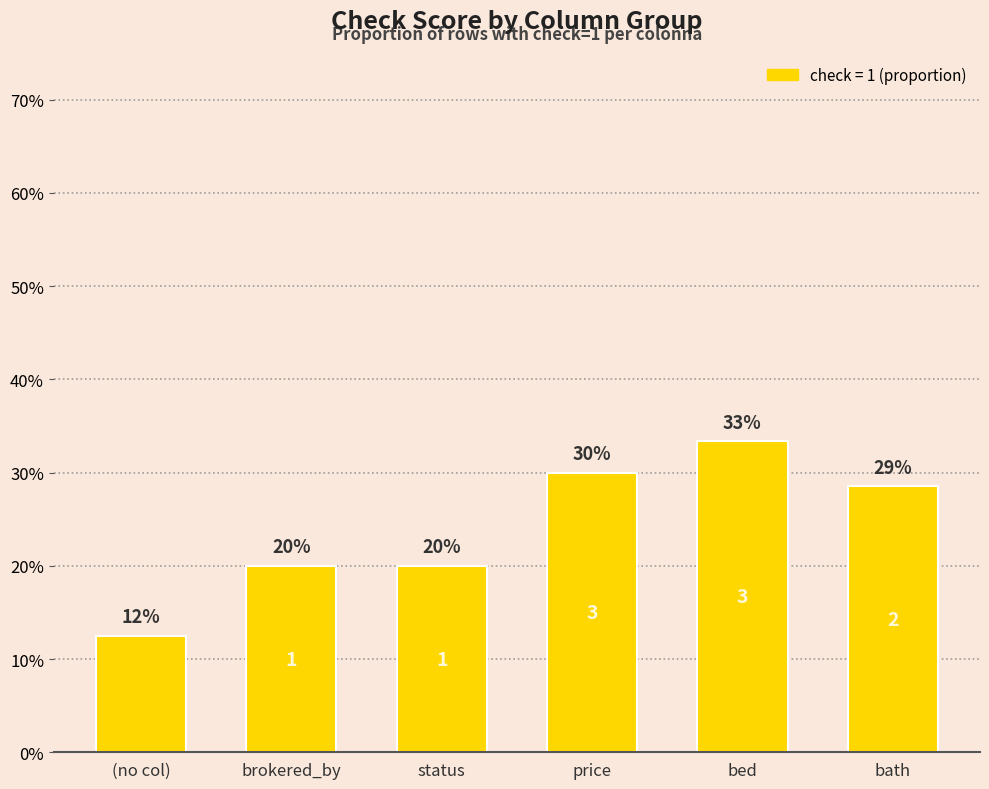

What is the average value?

0.2